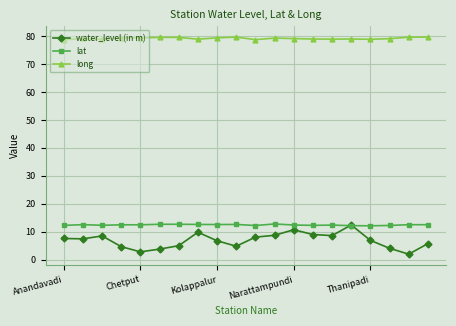

True or false: water_level (in m) has more than 2 points higher than both neighbors.

True